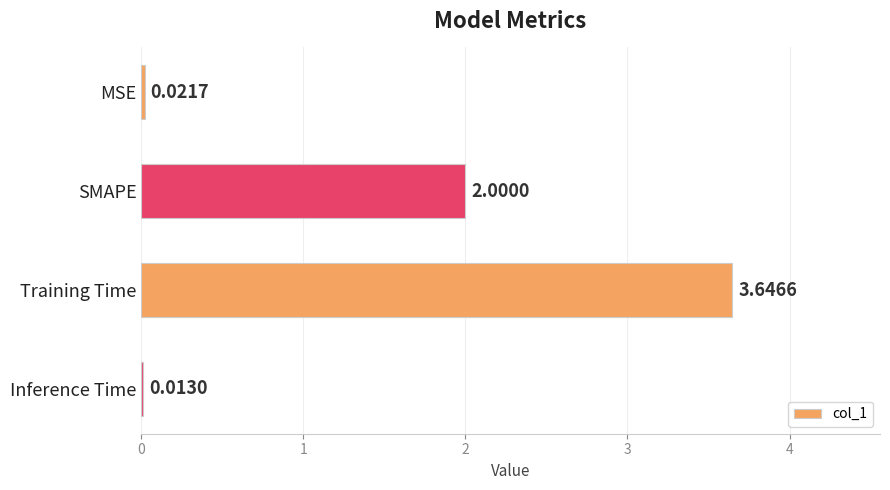

At which category does the chart reach its peak across all series?

Training Time